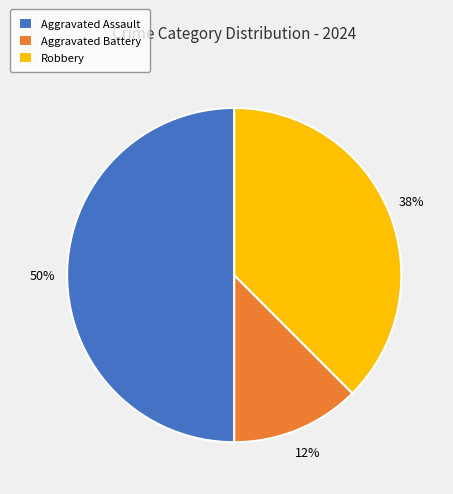

The Robbery slice represents 38% of the pie. True or false?

True